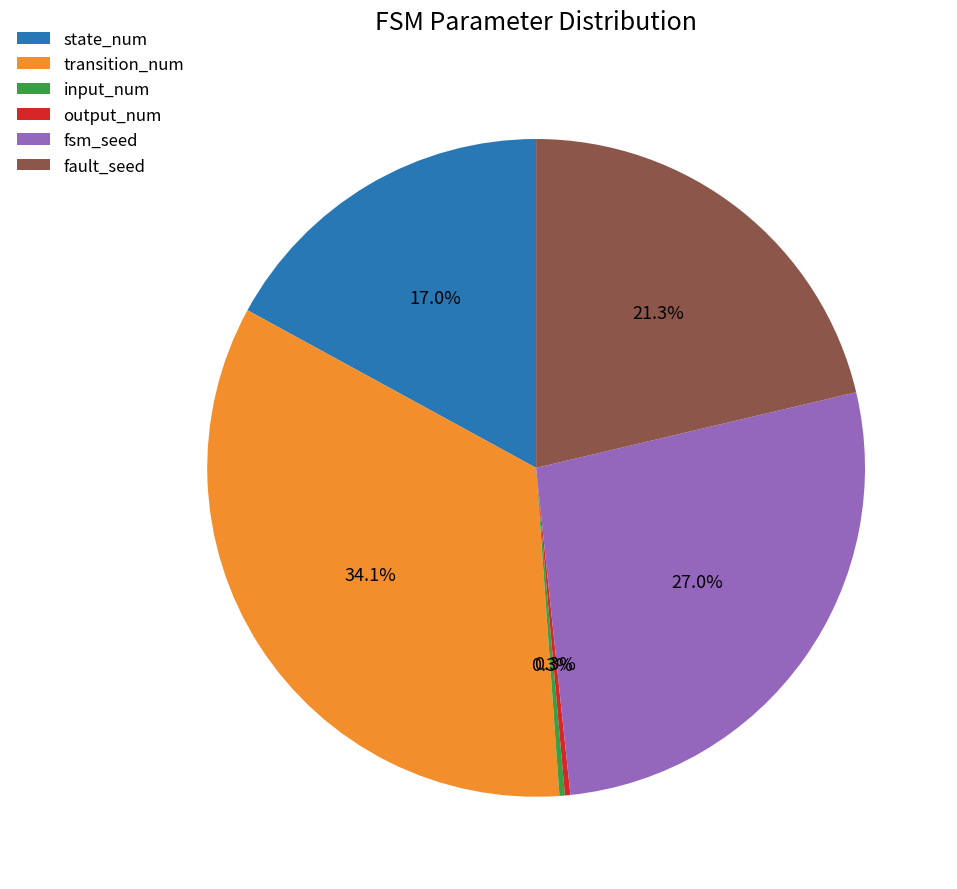

To the nearest percent, what is the difference between the largest and smallest slice percentages?

34%